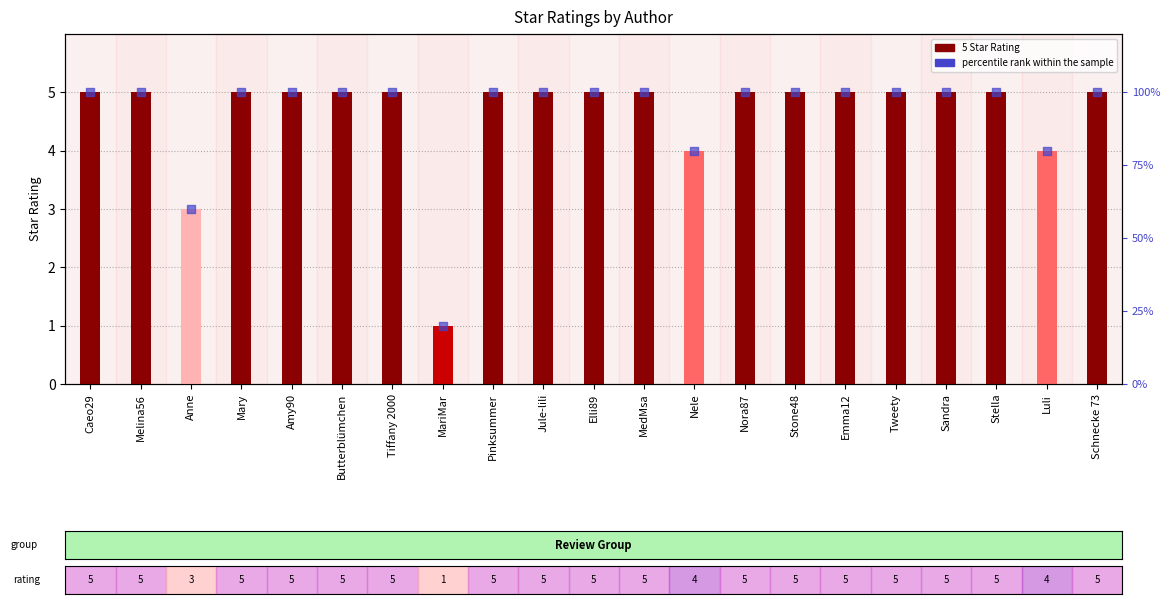

What are all the series names shown in the legend?

5 Star Rating, percentile rank within the sample